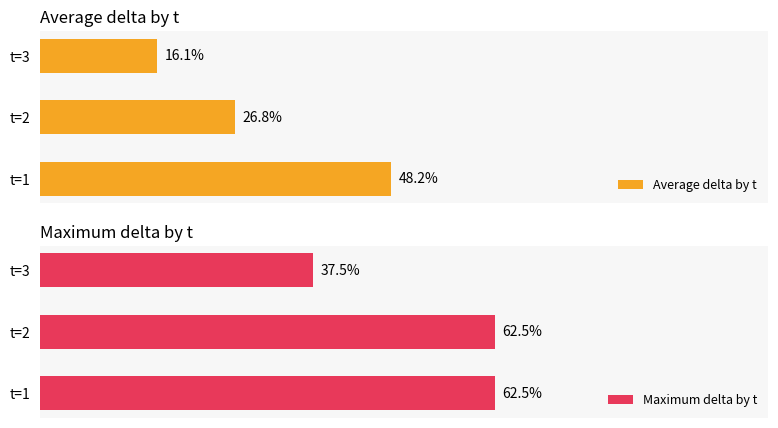

Which series has the largest range (max minus min)?

Average delta by t